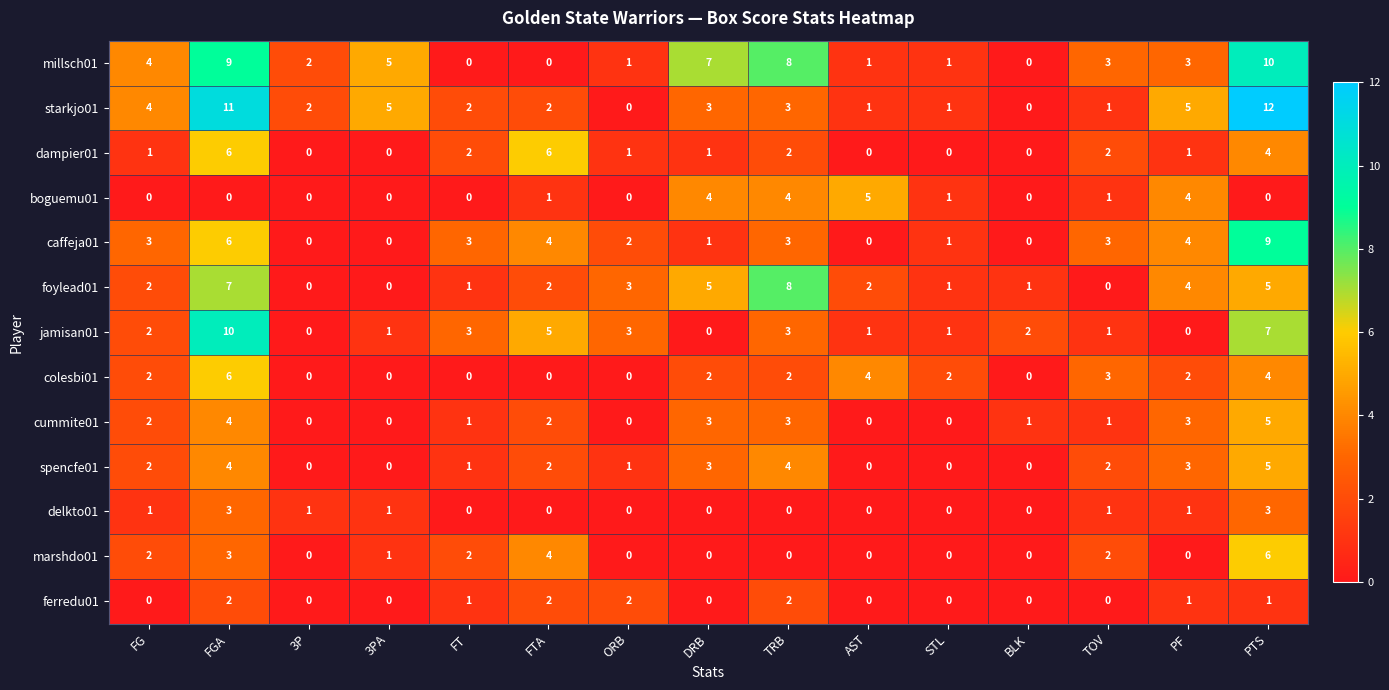

Count the boguemu01 values in the range 0 to 4.

14